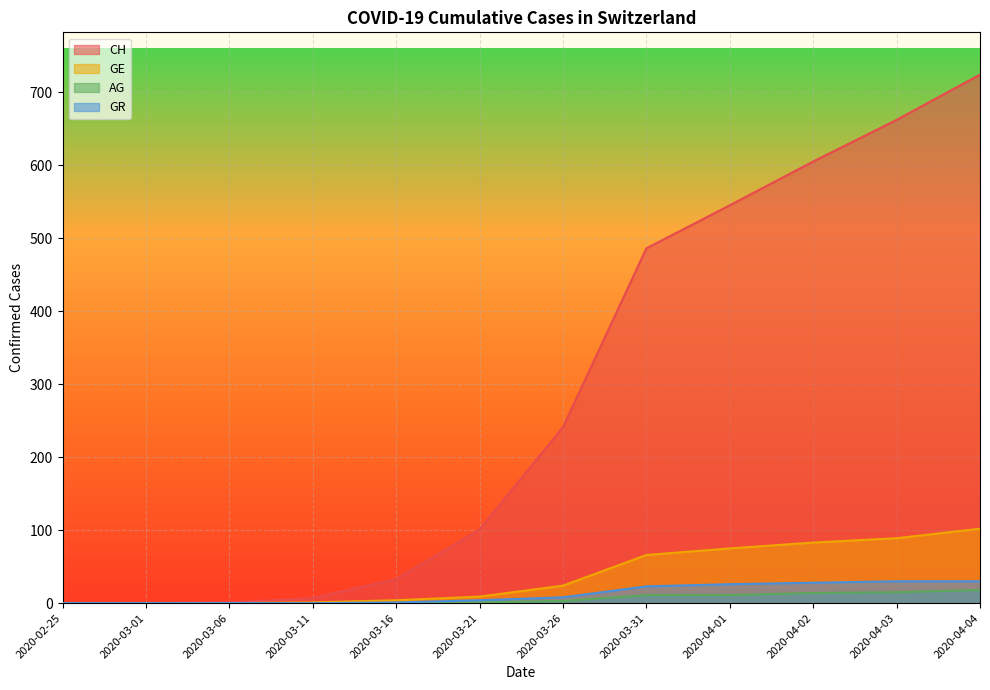

True or false: CH has more than 1 interior local peaks.

False